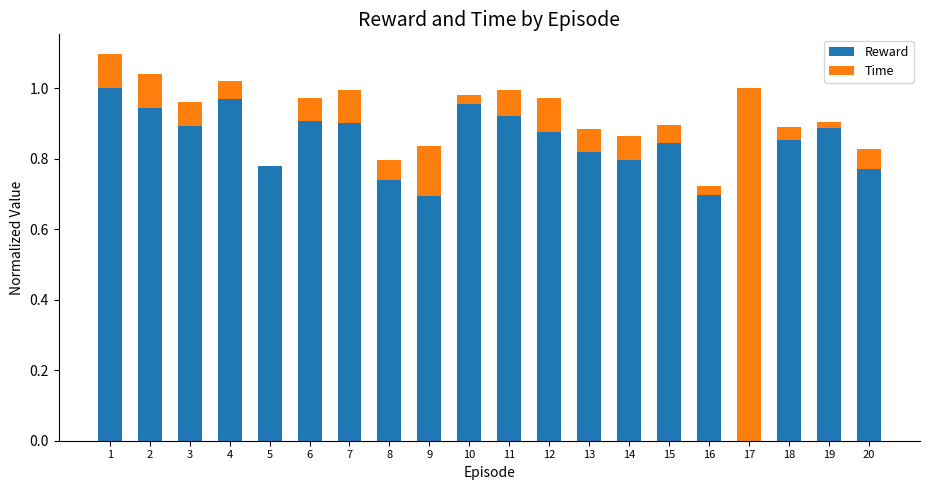

Is it true that Reward equals 1.5 at 7?

False